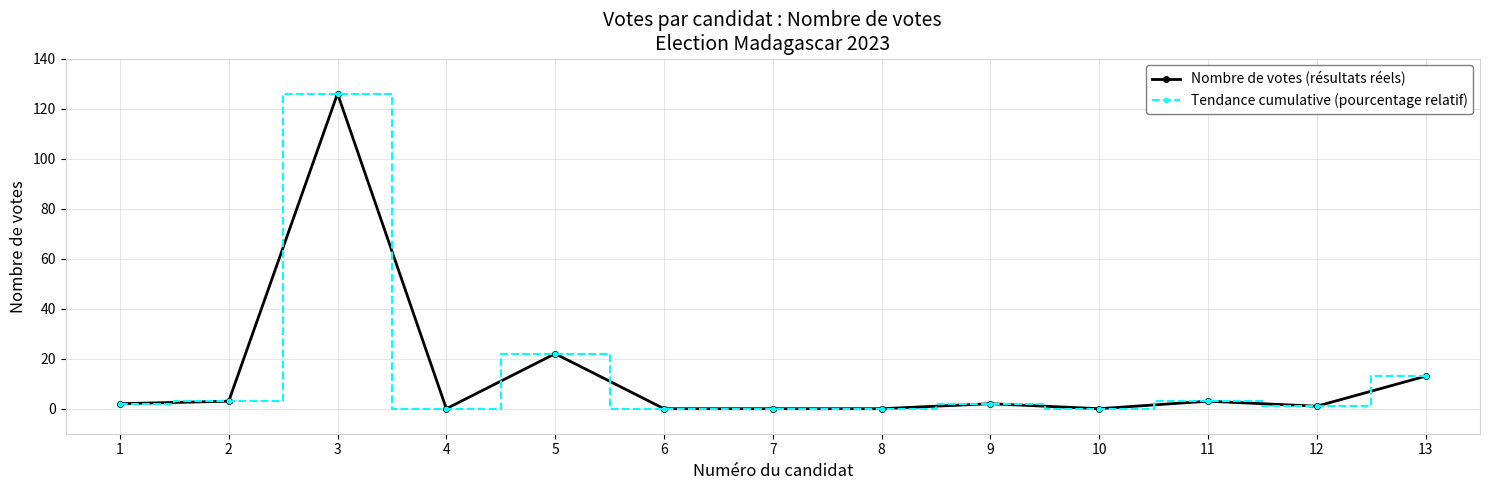

At 8, list the series in order from smallest to largest.

Nombre de votes (résultats réels), Tendance cumulative (pourcentage relatif)